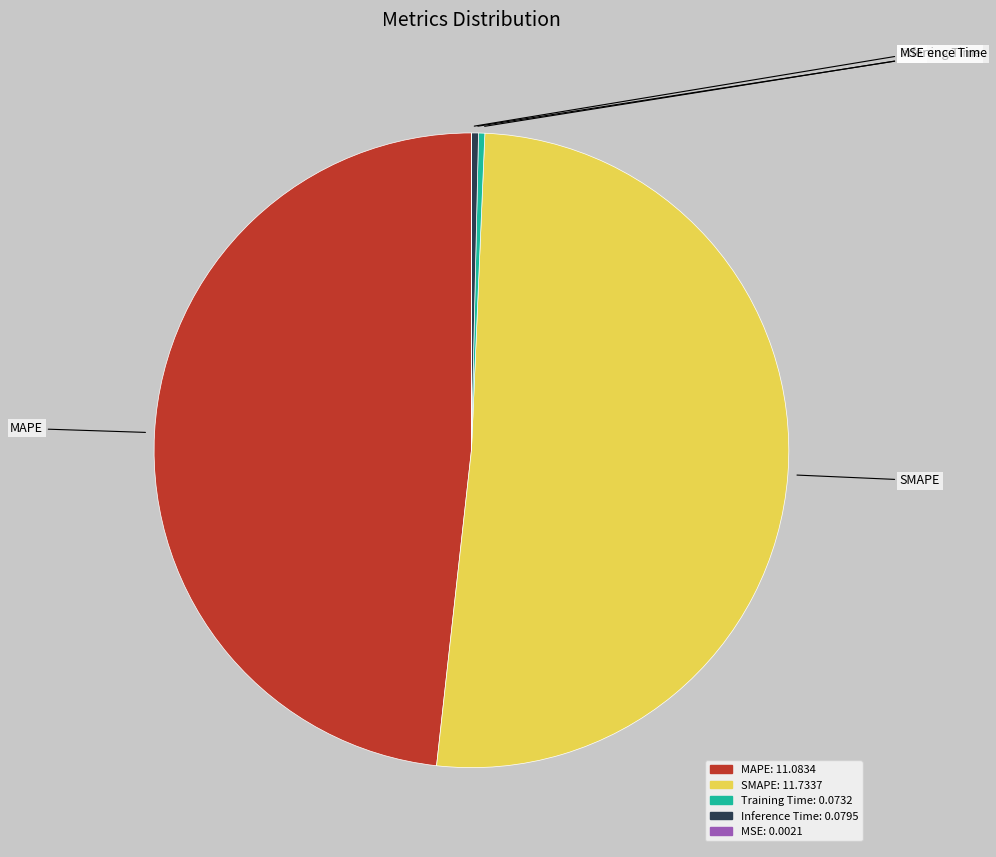

Is it true that MAPE is 61% of the pie?

False